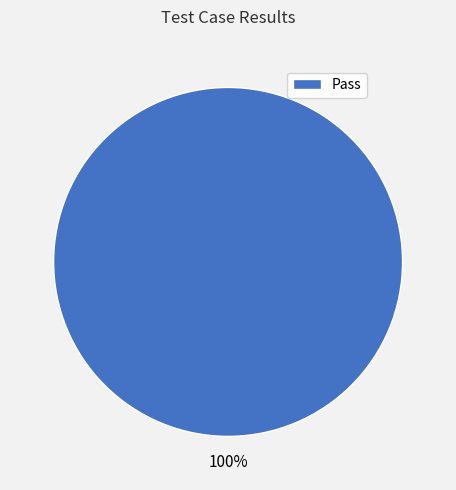

The Pass slice represents 100% of the pie. True or false?

True